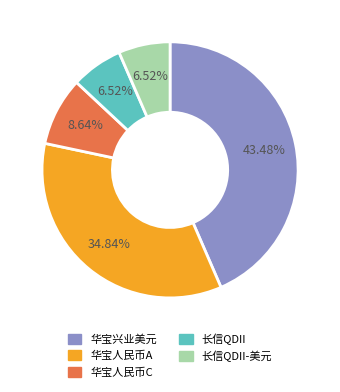

Which category has the biggest portion of the pie?

华宝兴业美元